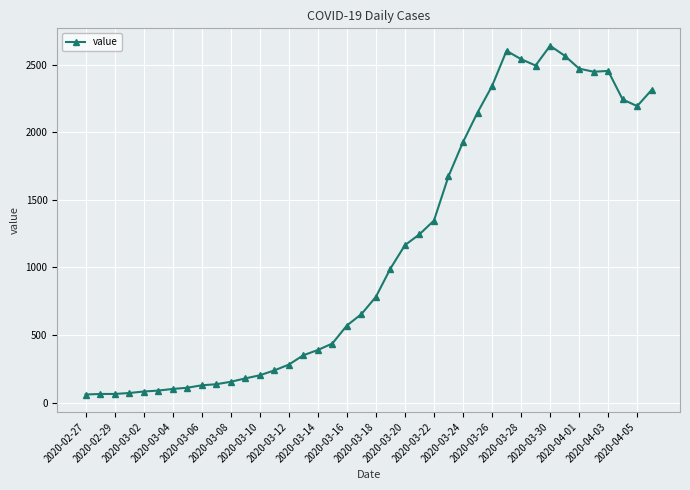

True or false: the data has more than 2 interior local peaks.

True